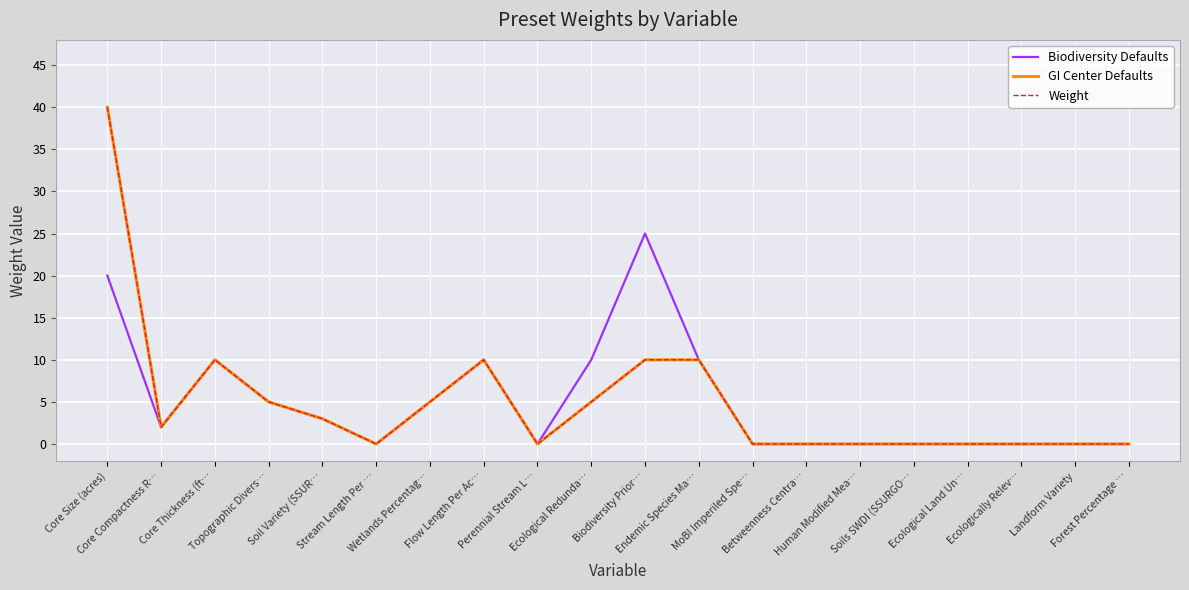

Is the value of GI Center Defaults at Ecological Land Un… greater than the value of Biodiversity Defaults at Ecological Land Un…?

No